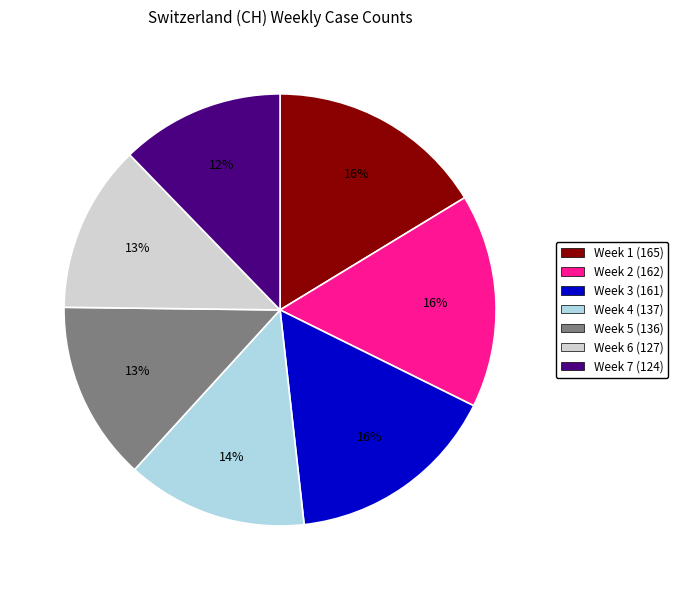

Do Week 5 (136) and Week 7 (124) together represent more than half of the pie?

No